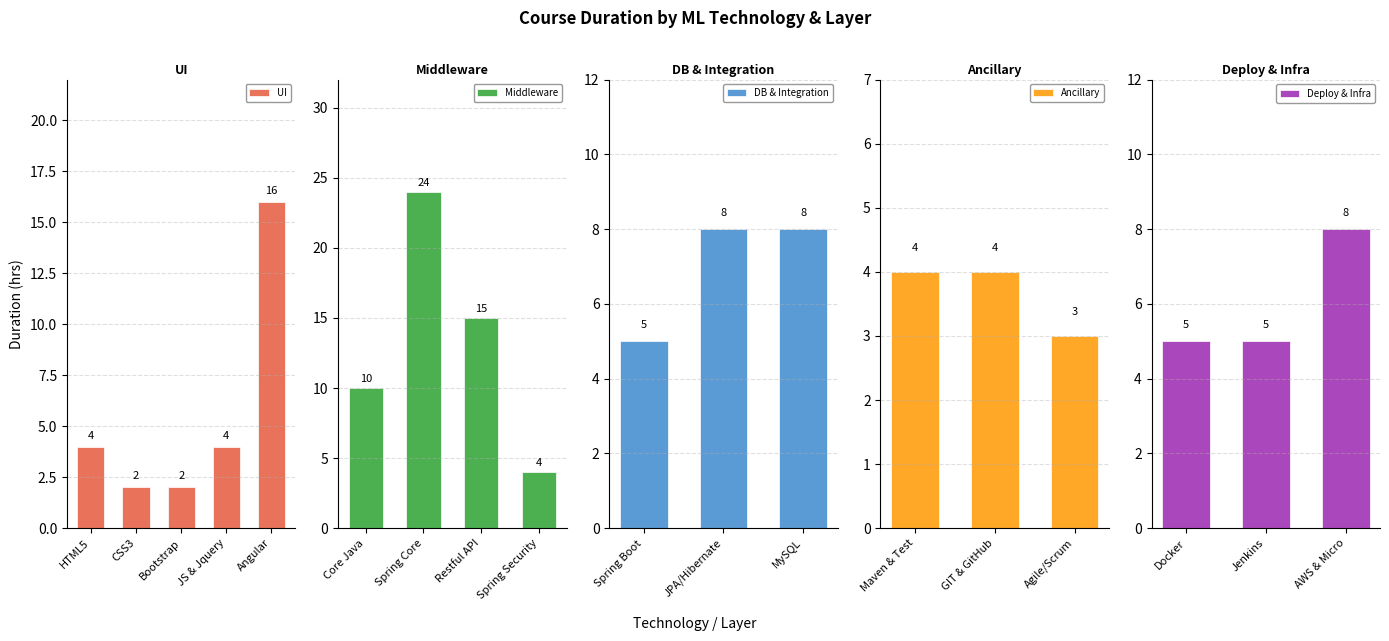

What is the difference between the maximum and minimum values in the UI series?

14